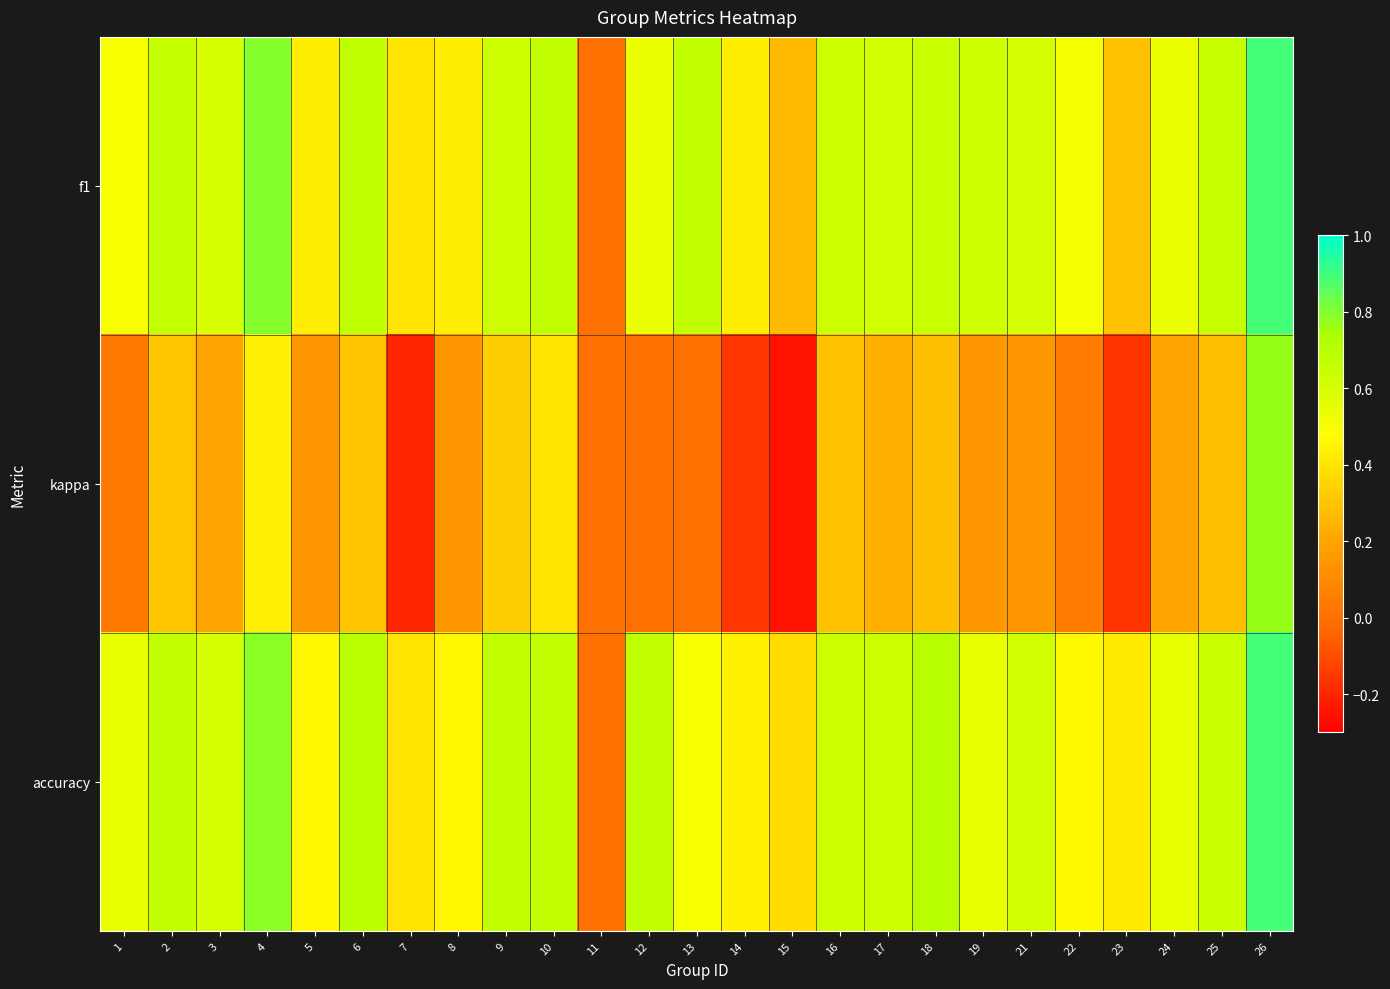

What is the spread (max minus min) of values at 8?

0.3